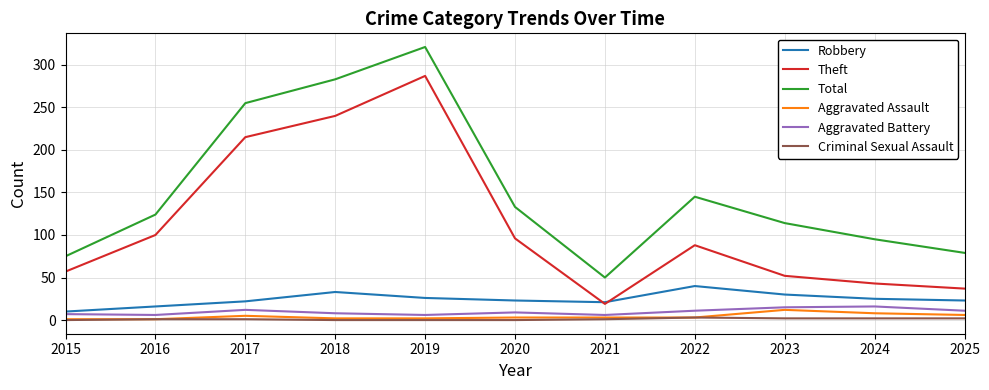

What is the difference between the second highest and minimum values in the Aggravated Battery series?

9